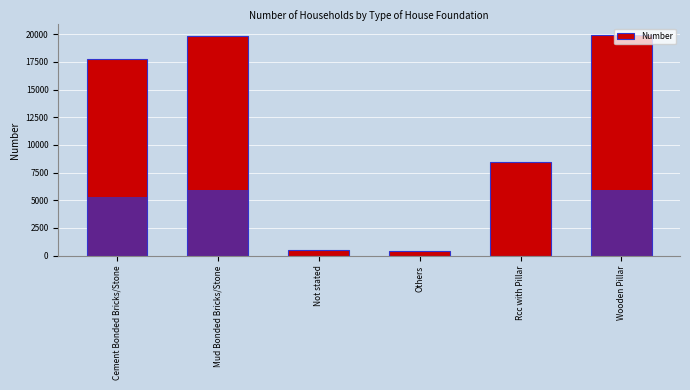

List the labels in order of value, largest first.

Wooden Pillar, Mud Bonded Bricks/Stone, Cement Bonded Bricks/Stone, Rcc with Pillar, Not stated, Others